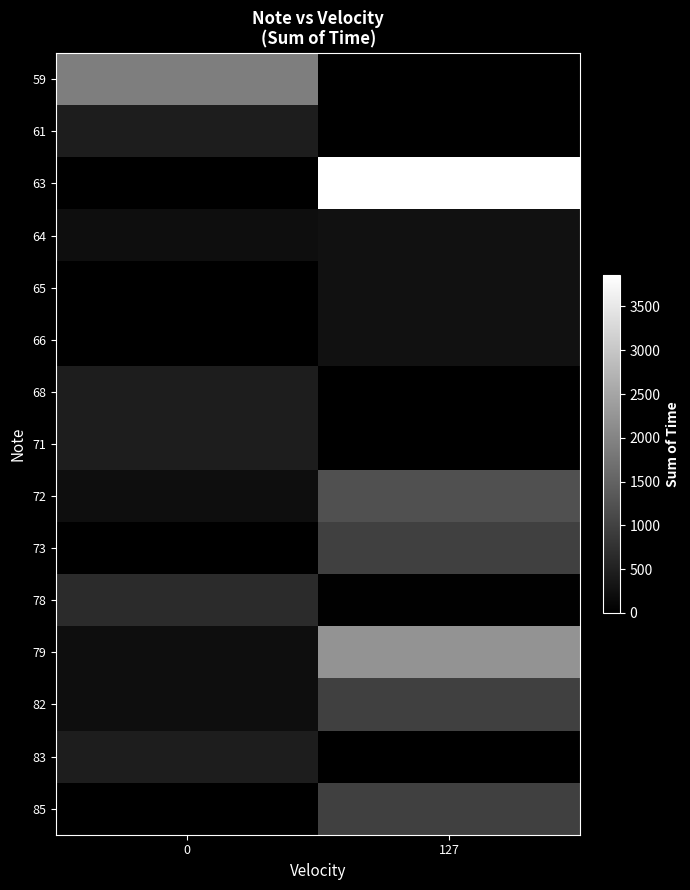

At which category is the sum across all series the highest?

127